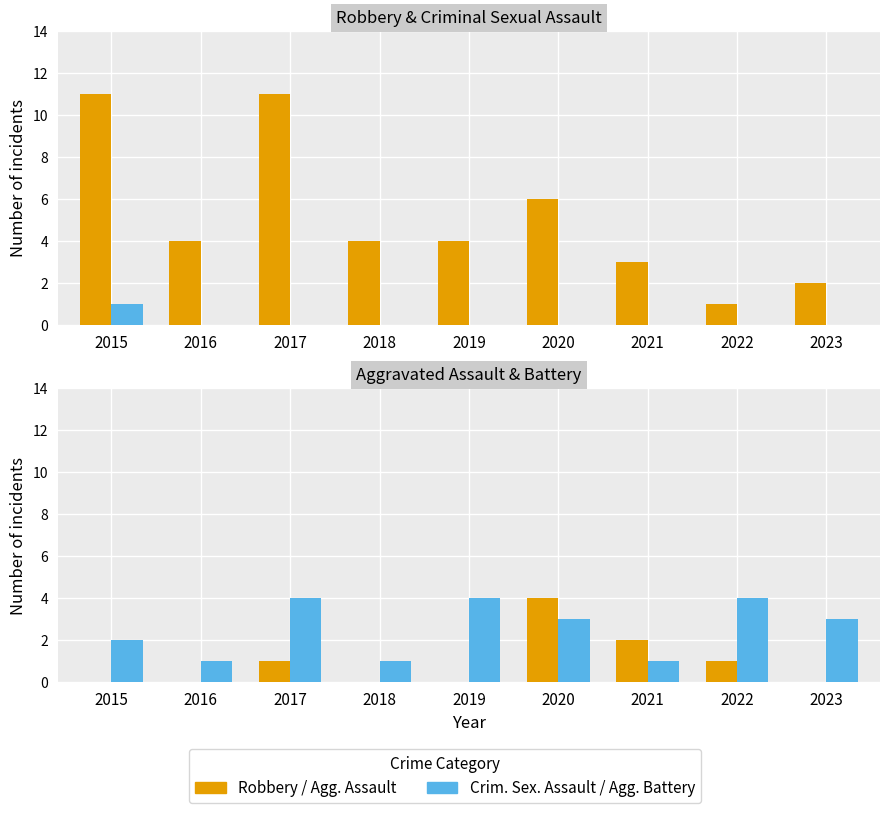

What is the value of the Aggravated Battery bar at the 3rd from the left?

4